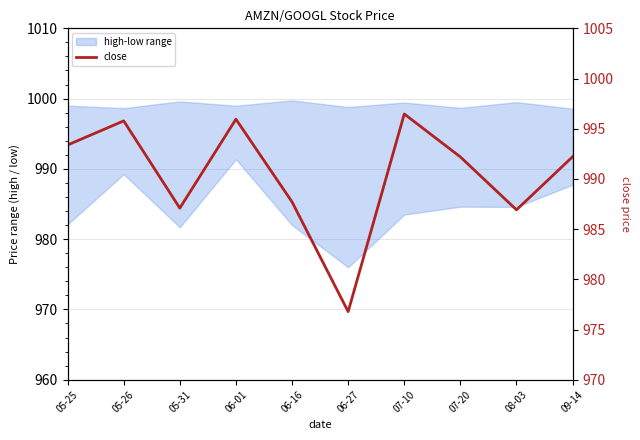

Reading left to right, transcribe all the data shown in this chart.

05-25=993.4	05-26=995.8	05-31=987.1	06-01=996.0	06-16=987.7	06-27=976.8	07-10=996.5	07-20=992.2	08-03=986.9	09-14=992.2